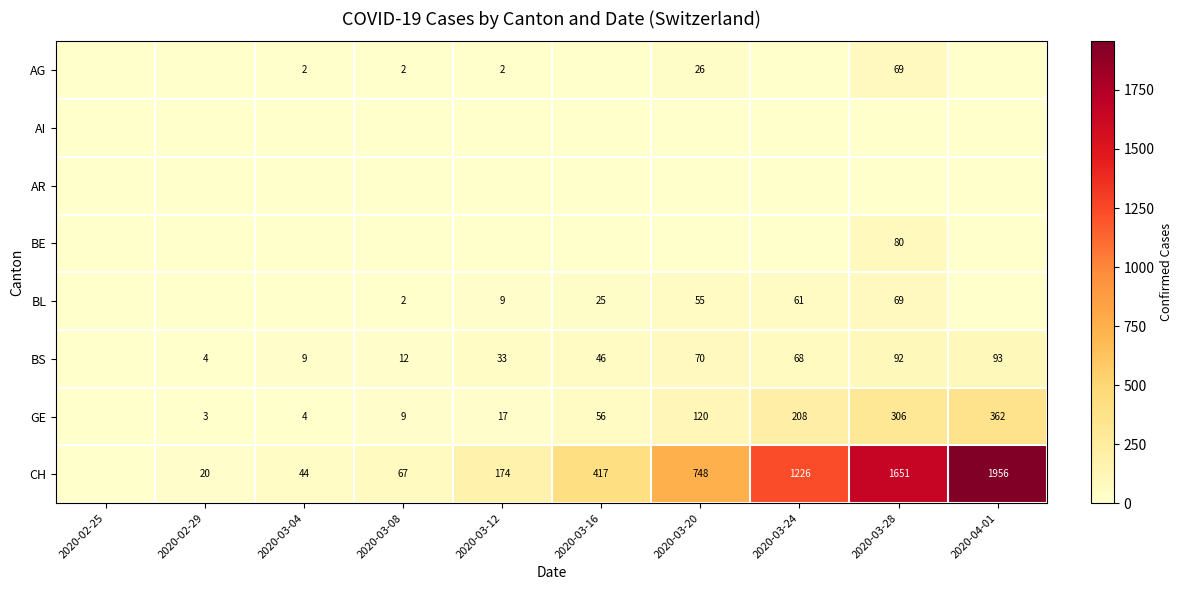

What is the sum of the CH values at 2020-03-24 and 2020-04-01?

3182